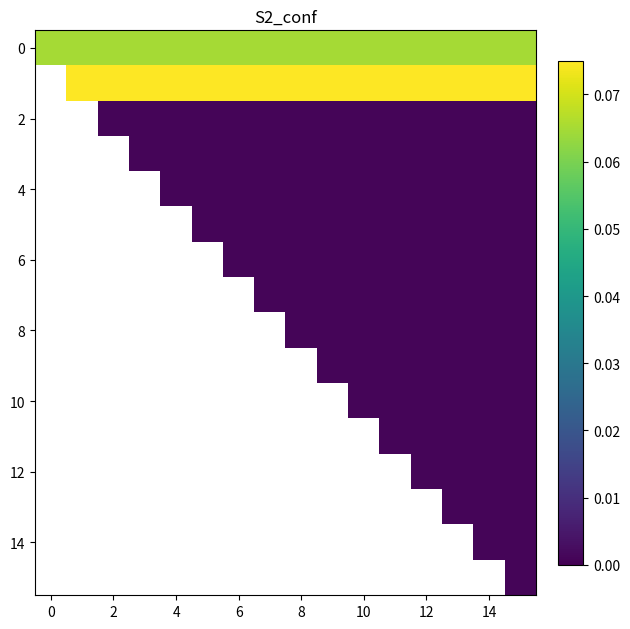

Count the number of categories in the chart.

16